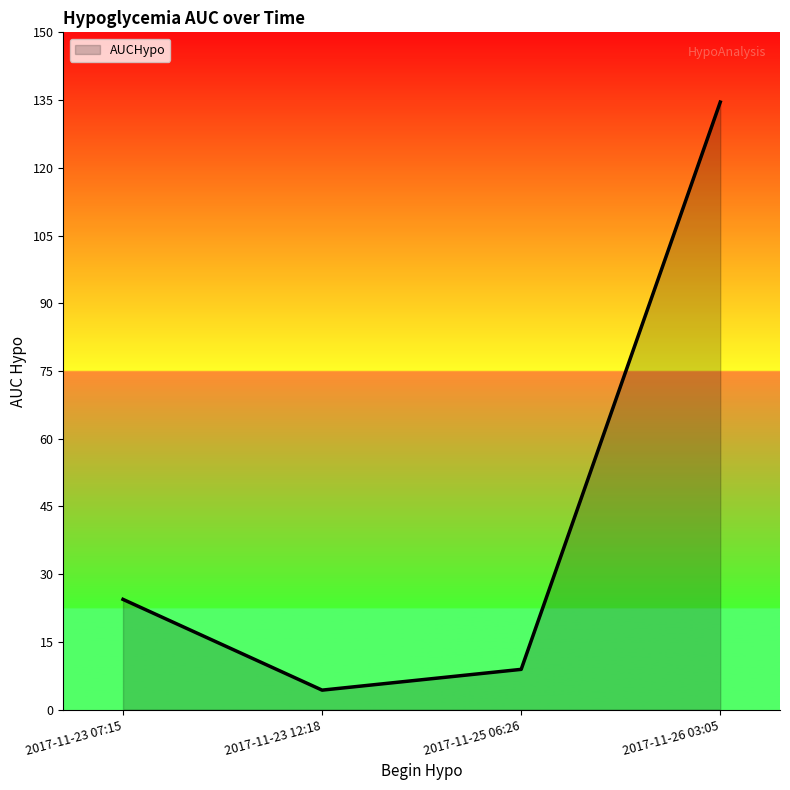

Which category has the highest value across all series?

2017-11-26 03:05